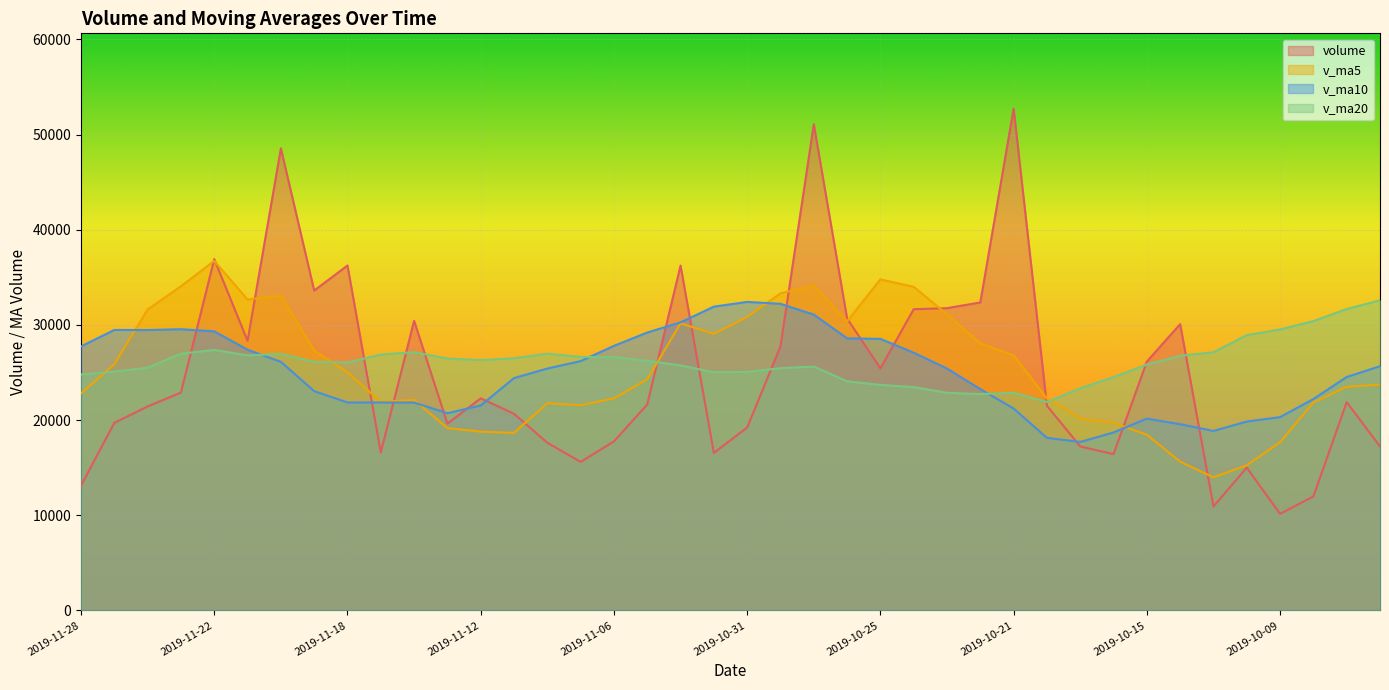

What are all the series names shown in the legend?

volume, v_ma5, v_ma10, v_ma20